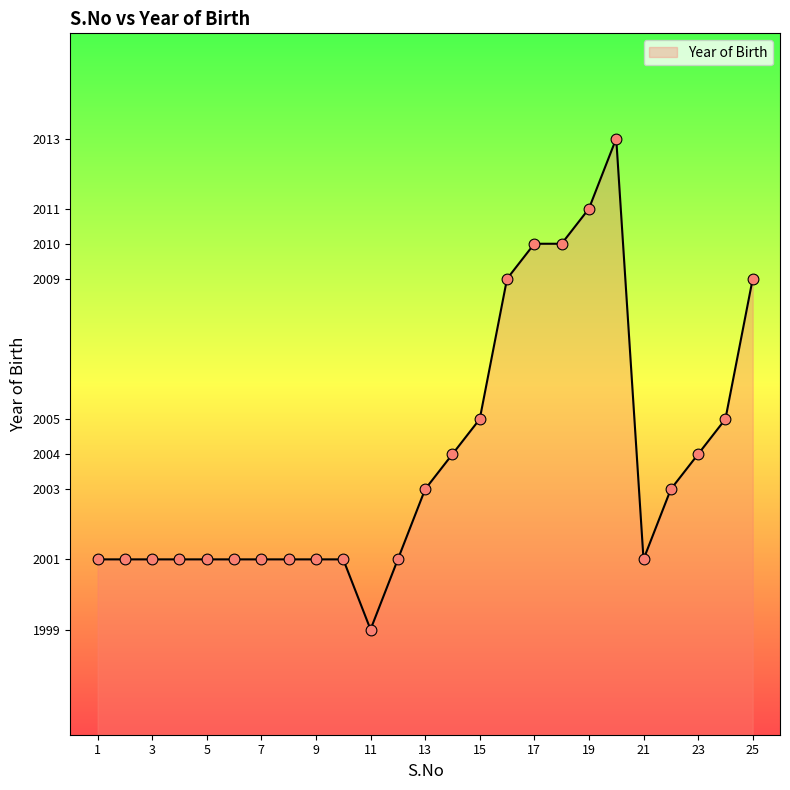

What is the smallest value displayed?

1999